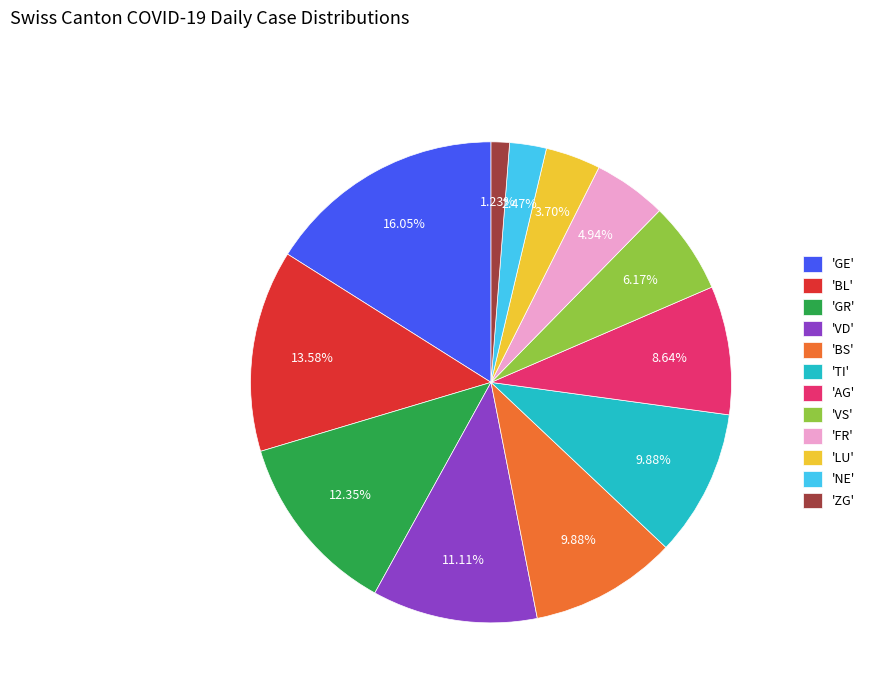

Which category has the smallest portion of the pie?

'ZG'